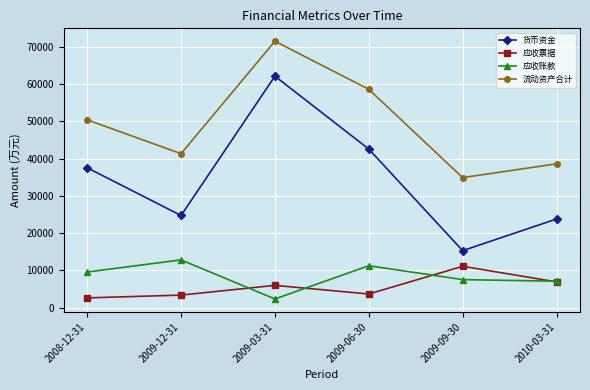

At which label is 流动资产合计 closest to 53186?

2008-12-31